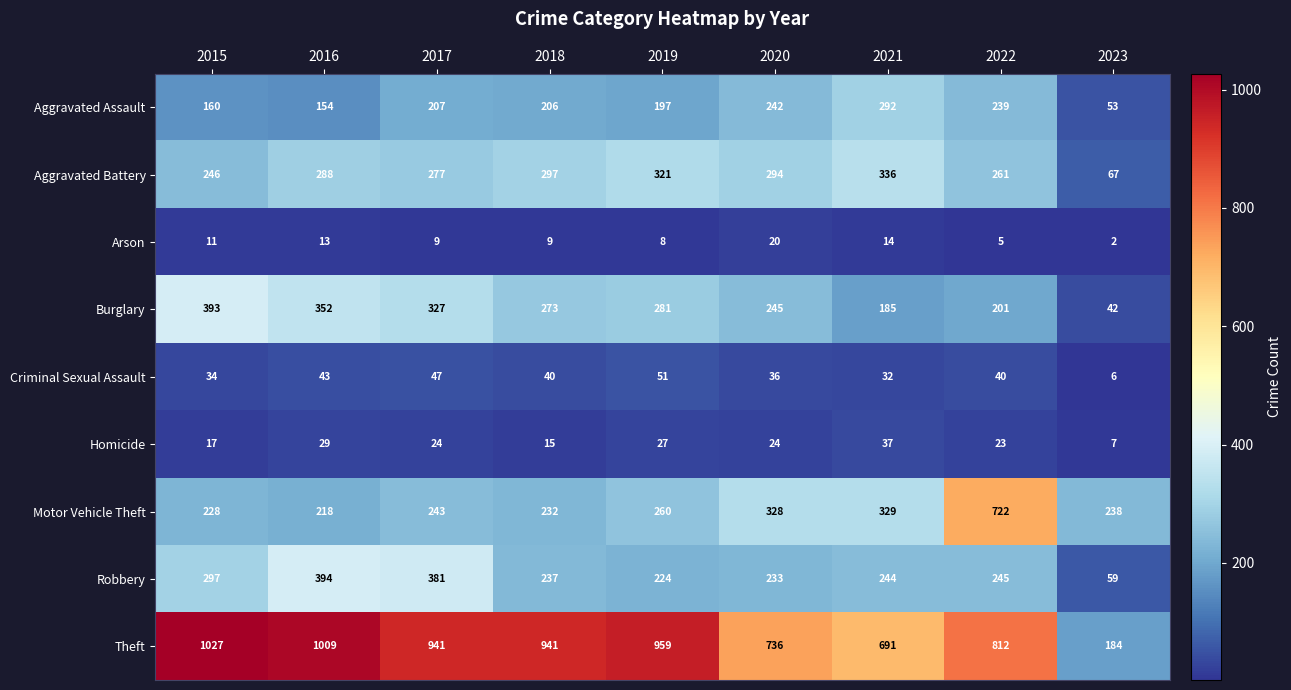

What is the difference between the Theft values at 2015 and 2016?

18